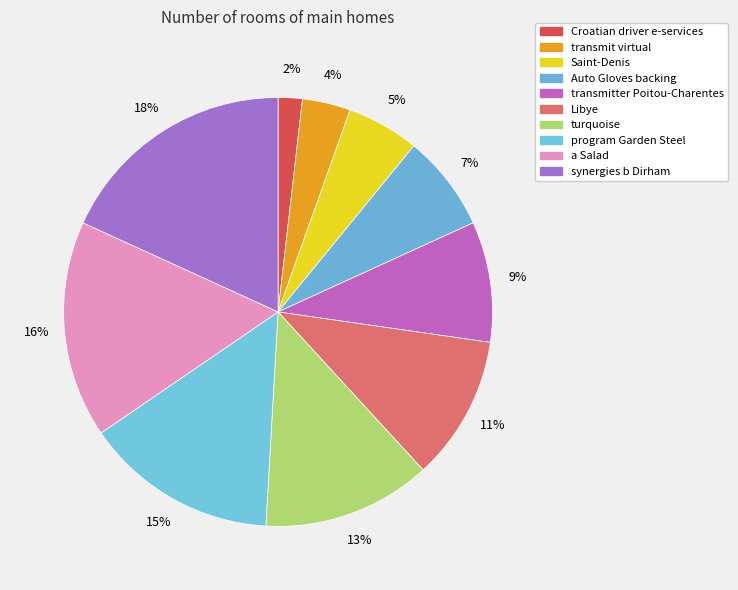

True or false: turquoise accounts for 13% of the total.

True